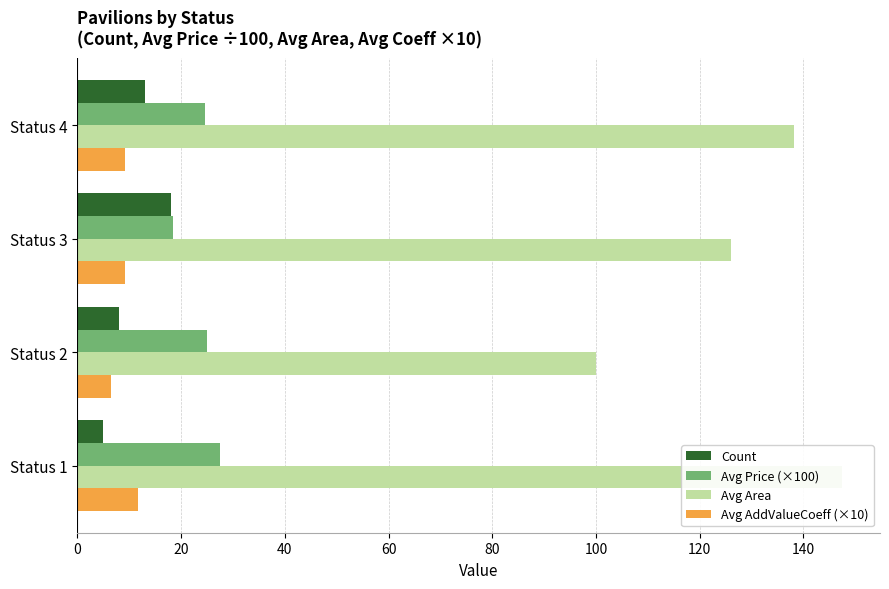

What are all the series names shown in the legend?

Count, Avg Price (×100), Avg Area, Avg AddValueCoeff (×10)